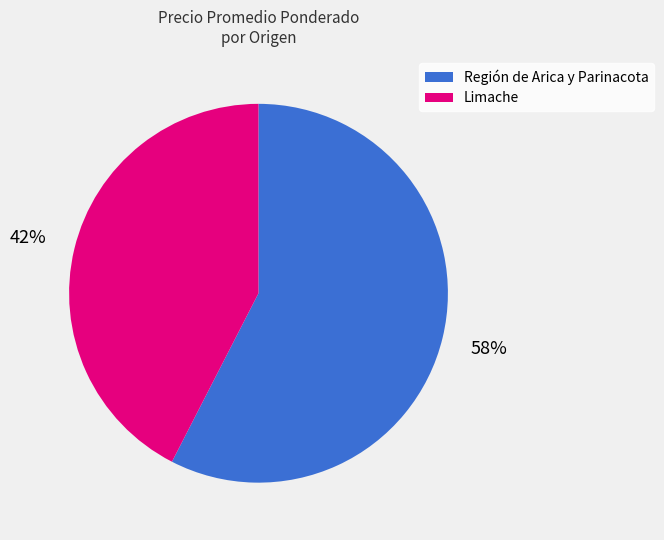

Is there any slice that represents more than half of the pie?

Yes